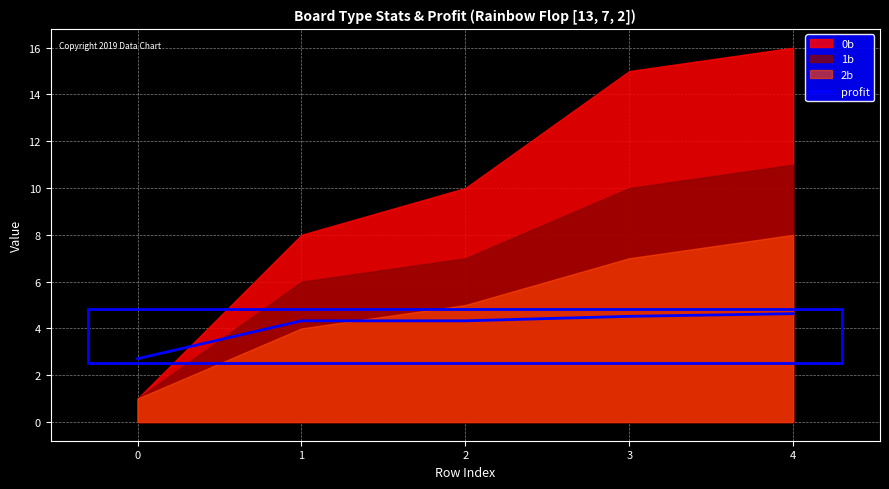

What is the difference between the second highest and second lowest values?

0.2